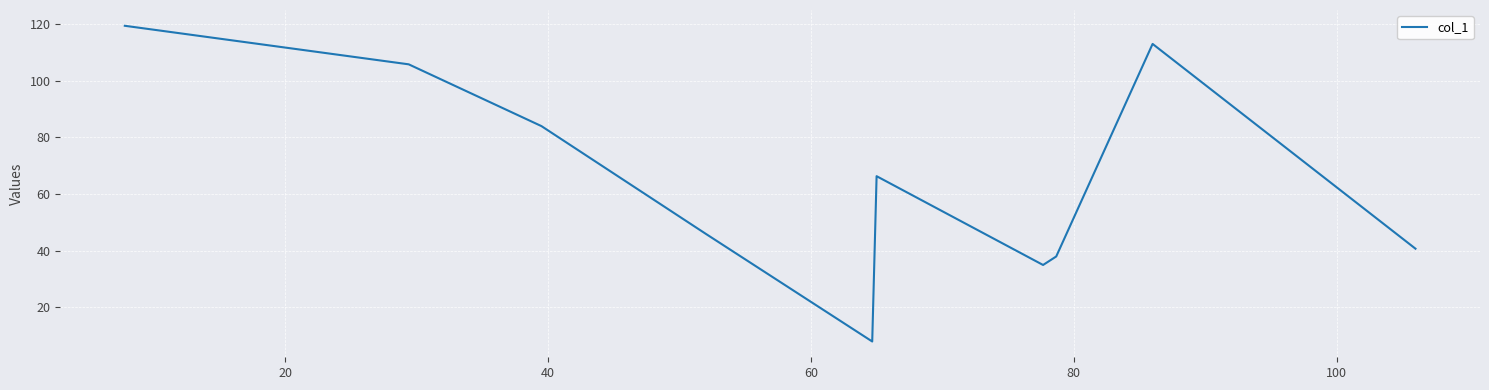

What is the maximum value shown in the chart?

119.4